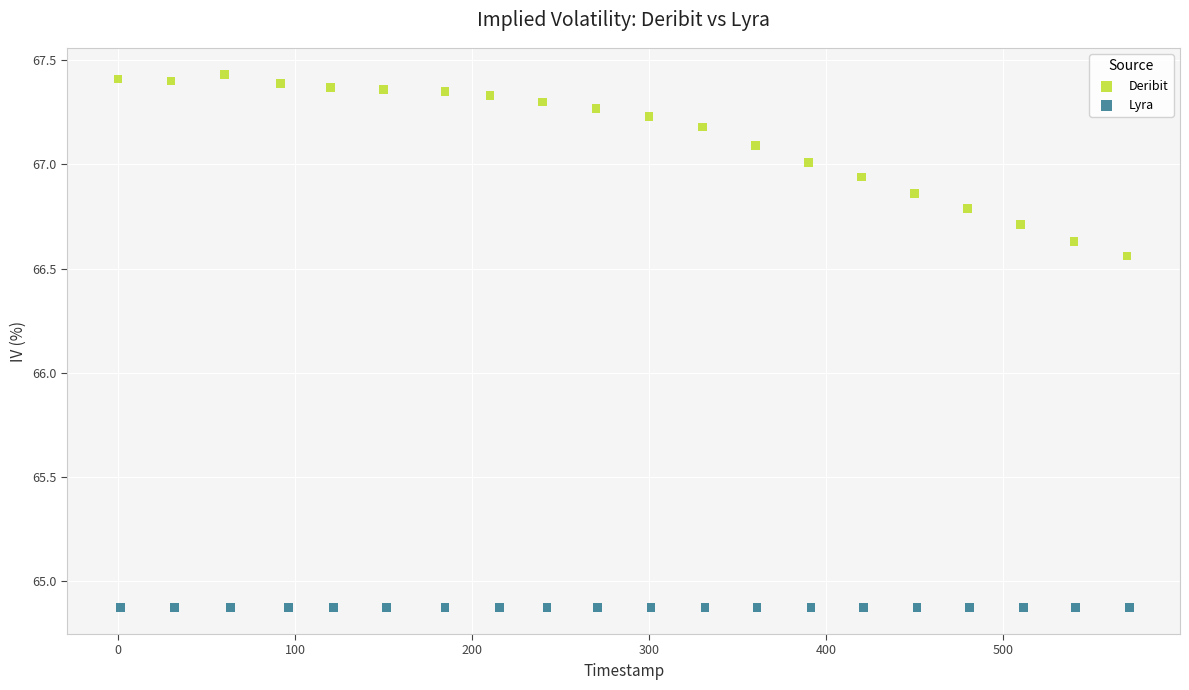

Which series contains the highest Y value?

Deribit